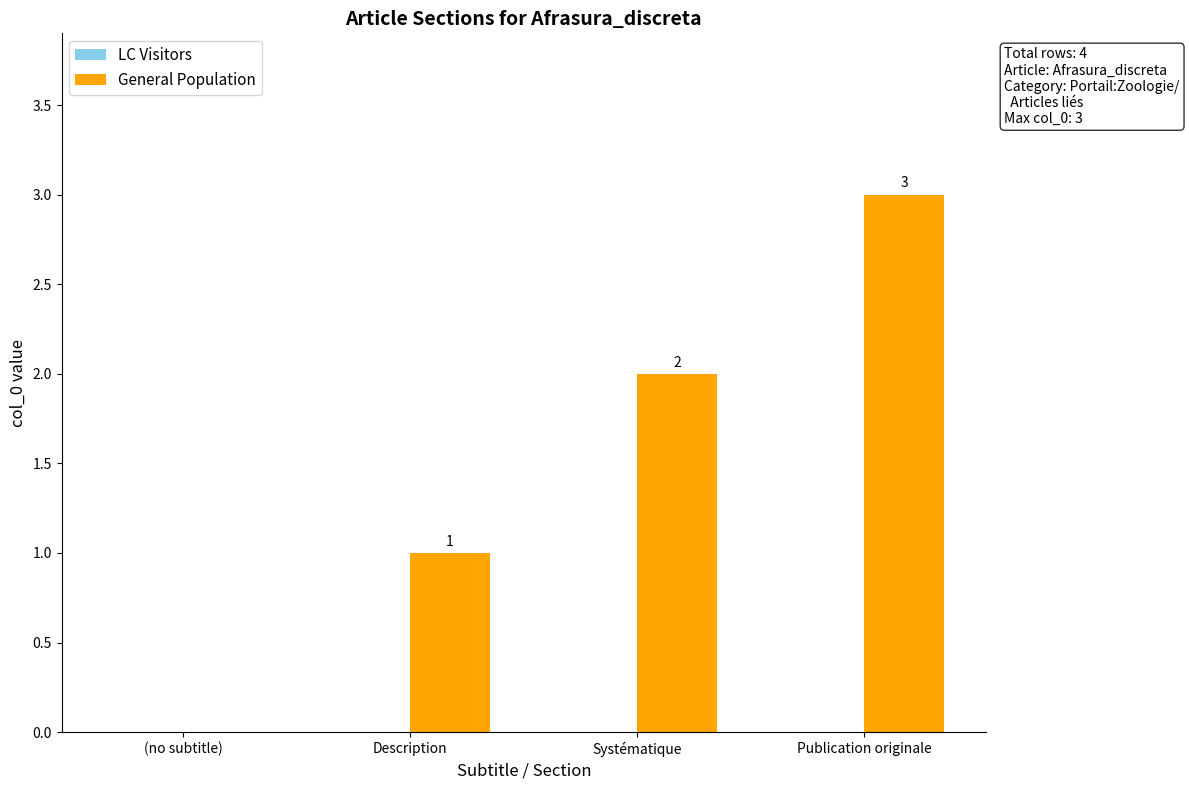

The value at (no subtitle) is 2. True or false?

False